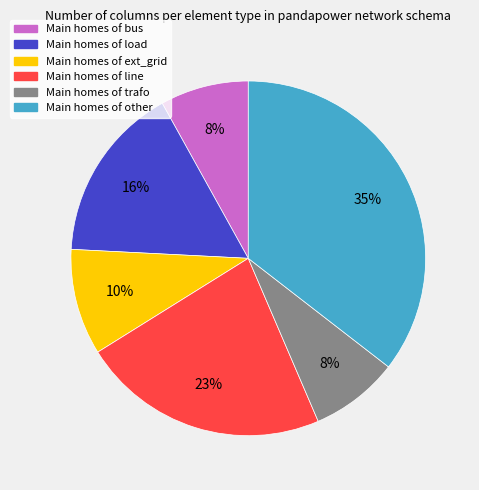

To the nearest percent, what is the difference between the largest and smallest slice percentages?

27%